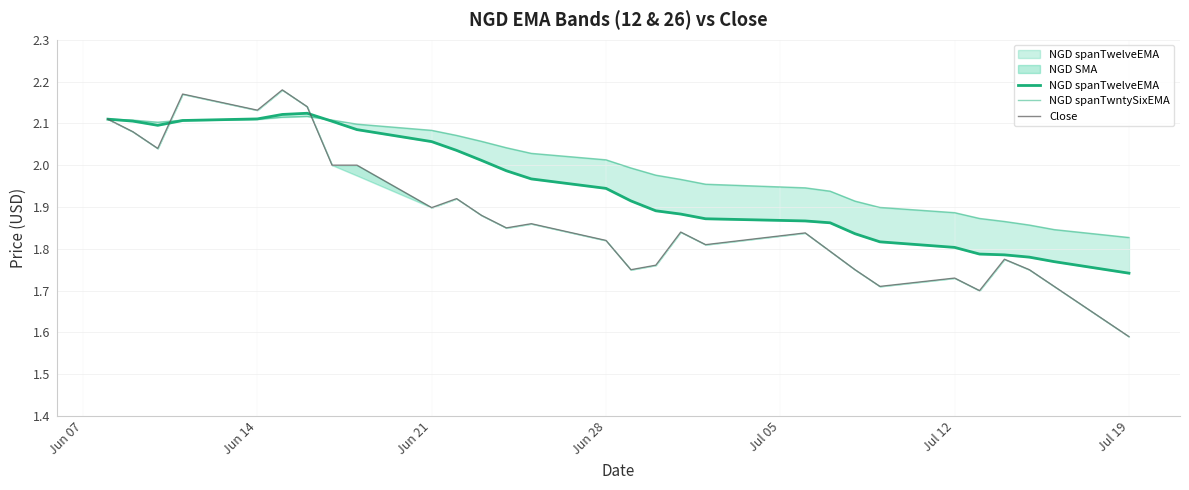

At which label is Close closest to 1?

Jul 19